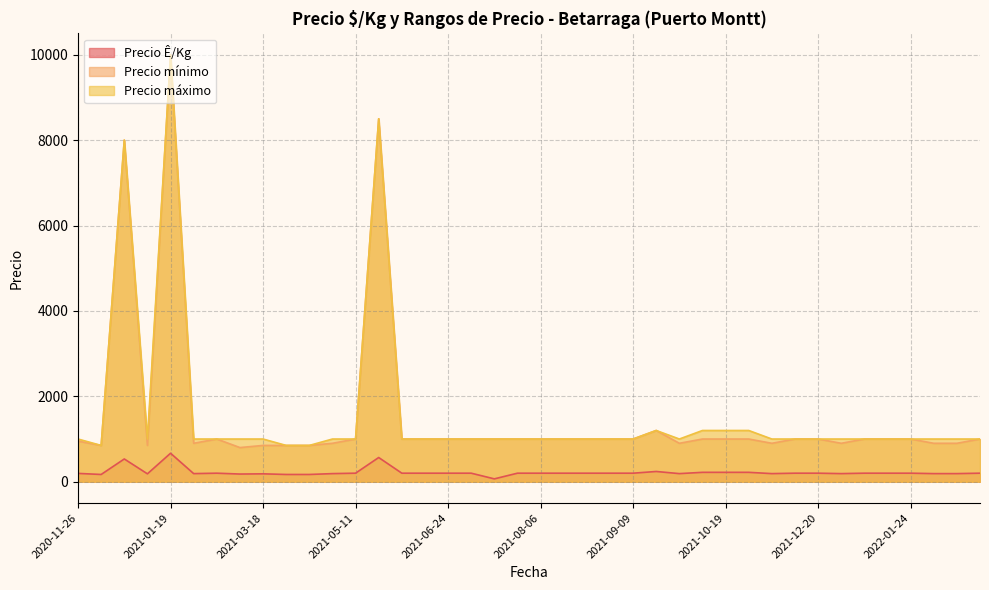

What are all the series names shown in the legend?

Precio Ê/Kg, Precio mínimo, Precio máximo